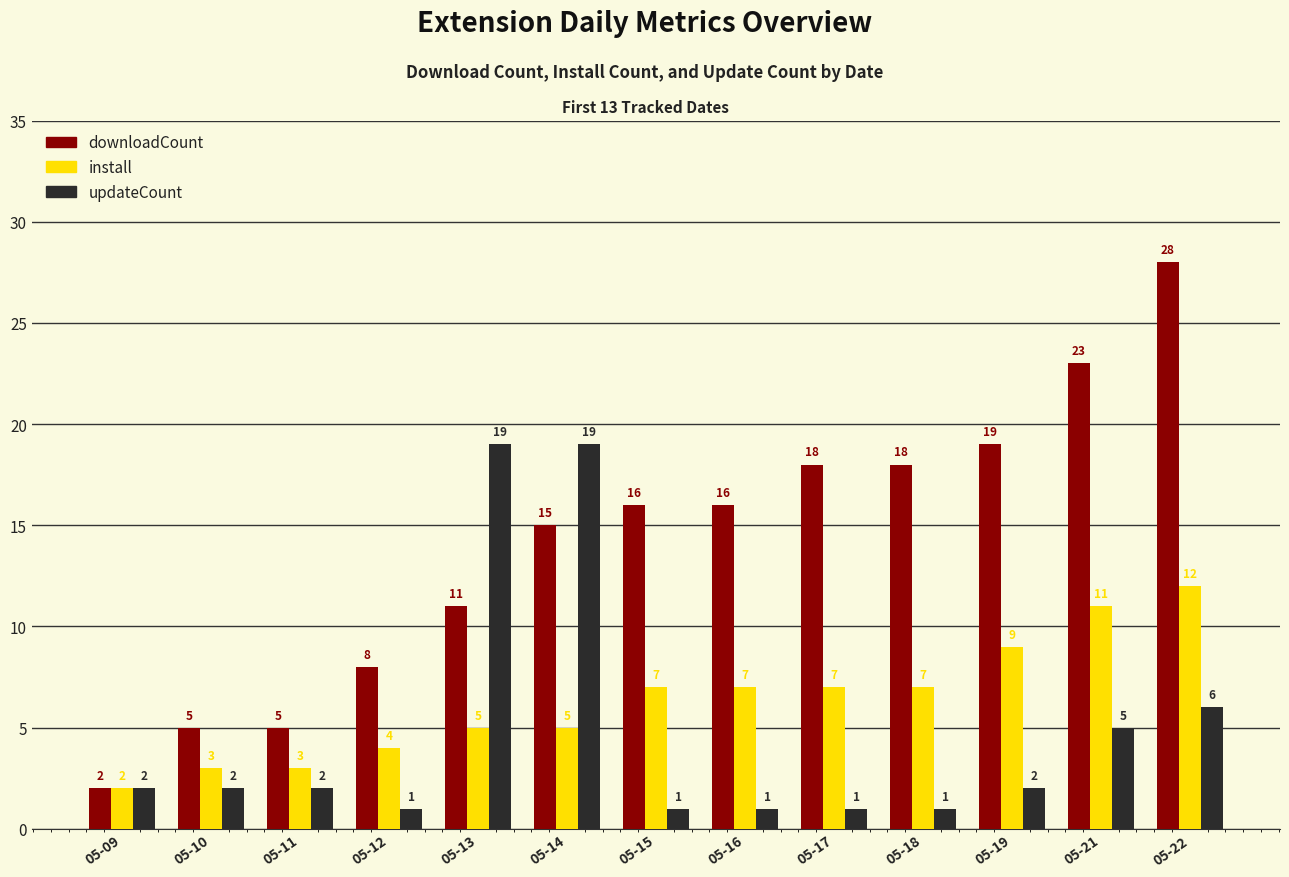

What is the difference between the maximum and second lowest values in the install series?

9